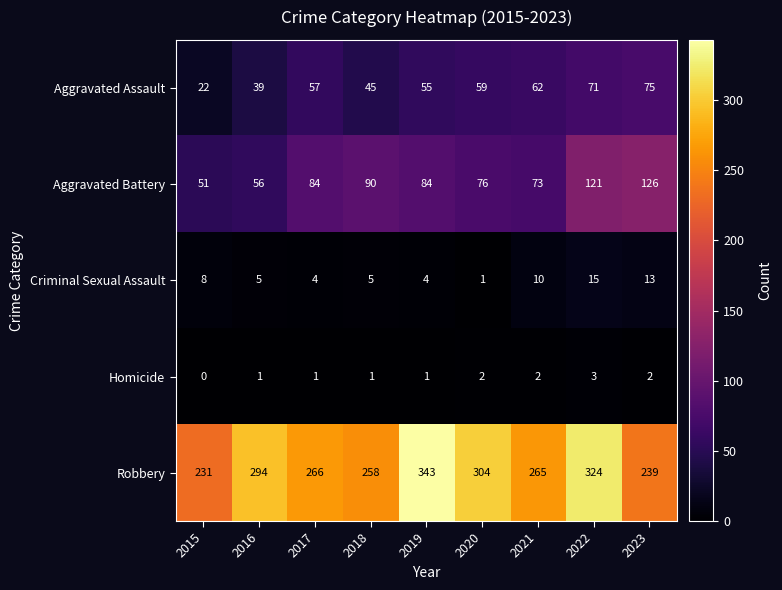

Rank the series by their maximum value, from lowest to highest.

Homicide, Criminal Sexual Assault, Aggravated Assault, Aggravated Battery, Robbery